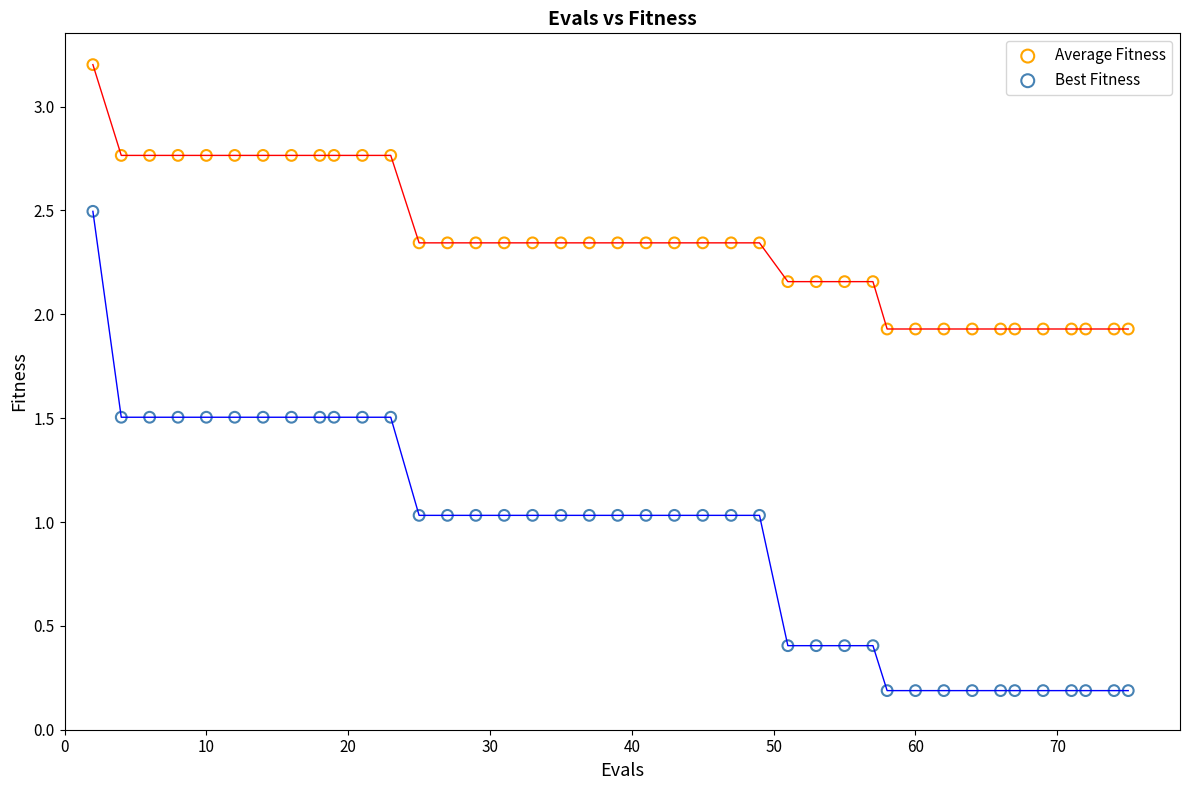

Which series reaches the maximum Y coordinate?

Average Fitness